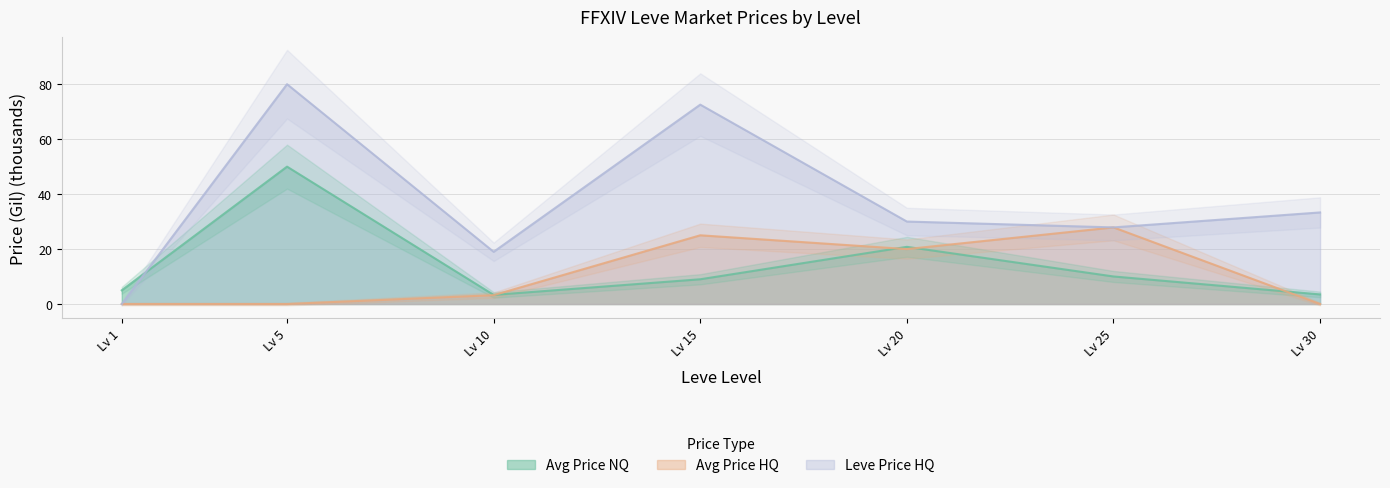

The Leve Price HQ series shows 55.5 at Lv 1. True or false?

False